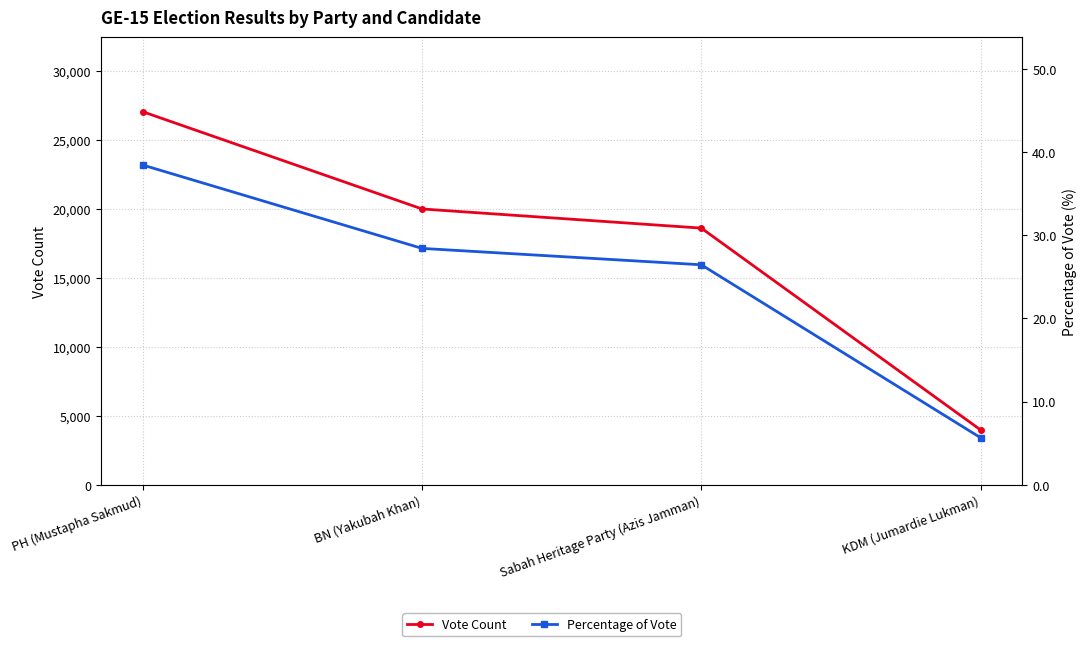

True or false: Vote Count and Percentage of Vote cross at least once.

False